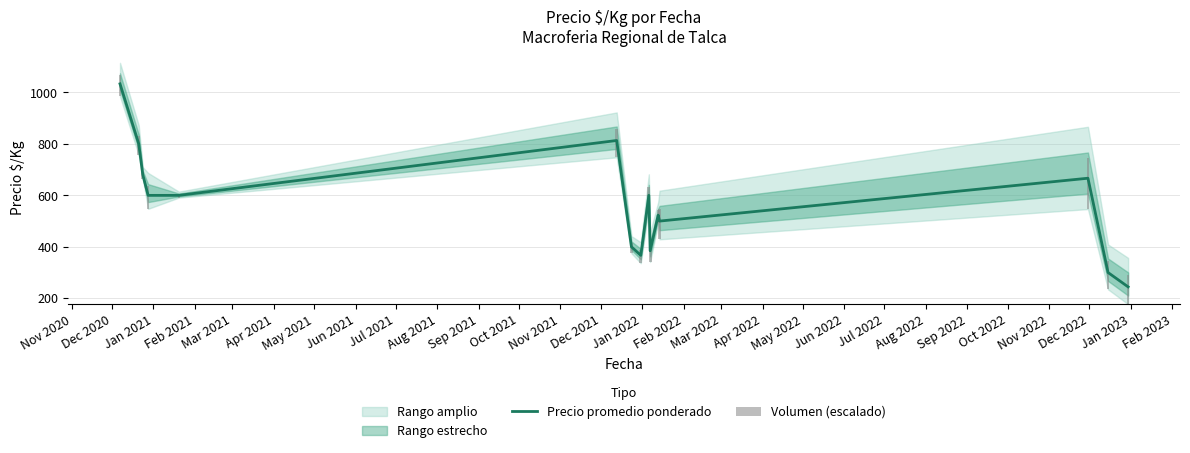

What is the maximum value for Precio promedio ponderado?

1033.5